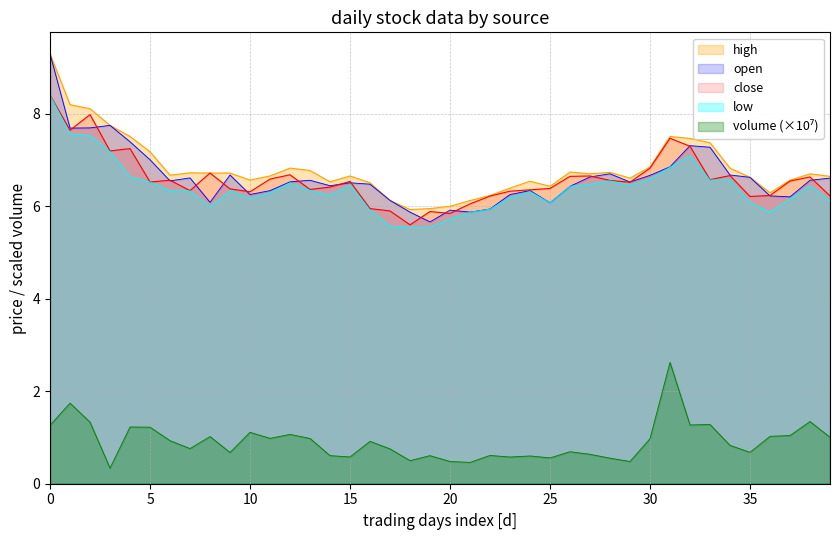

Which series has the widest spread of values?

open